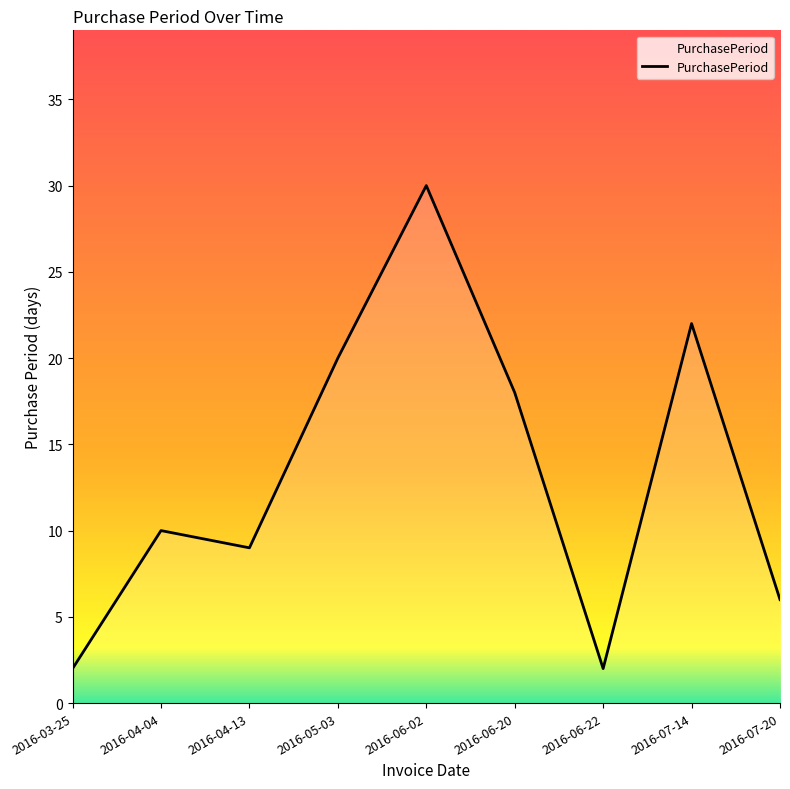

Approximately how many times larger is the value at 2016-06-02 compared to 2016-06-20?

1.7